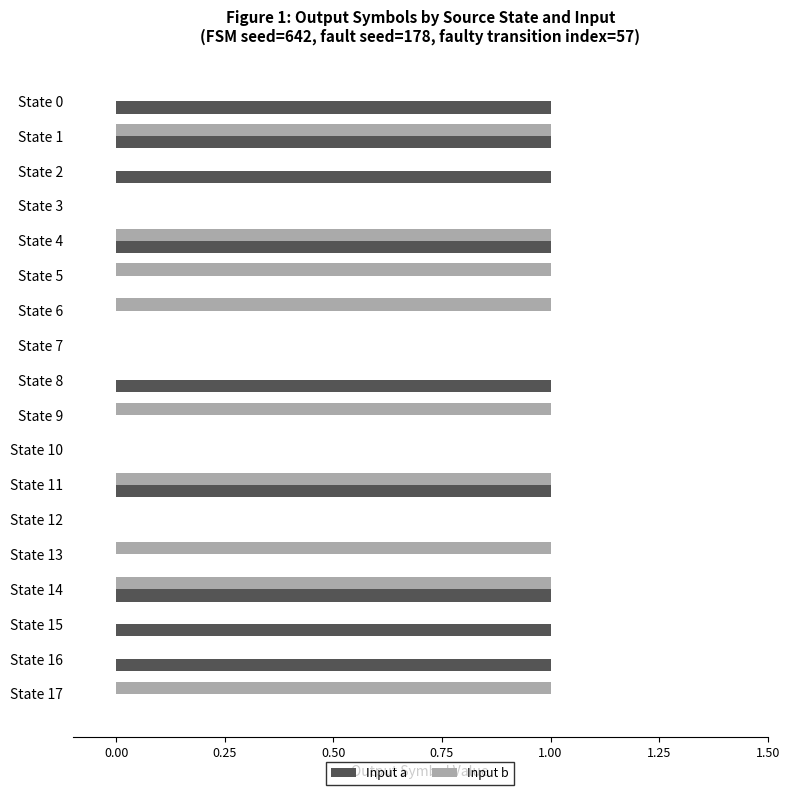

The Input a series shows 0 at State 5. True or false?

True